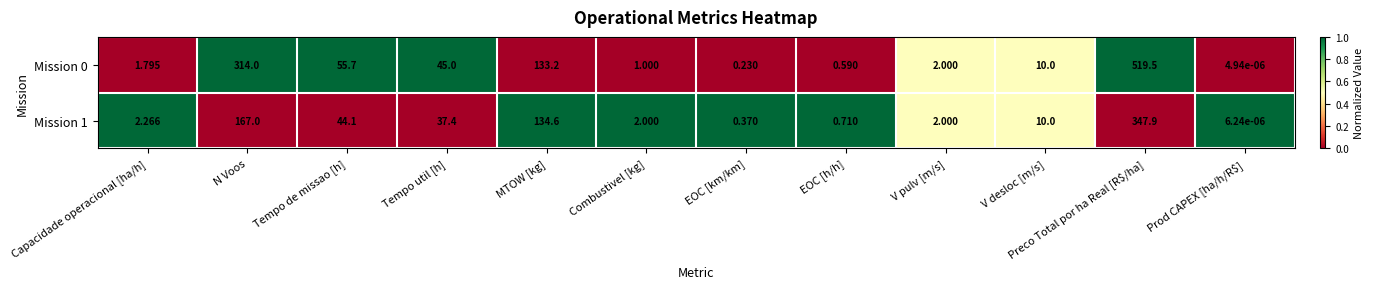

At which label does Mission 1 first exceed 10?

N Voos